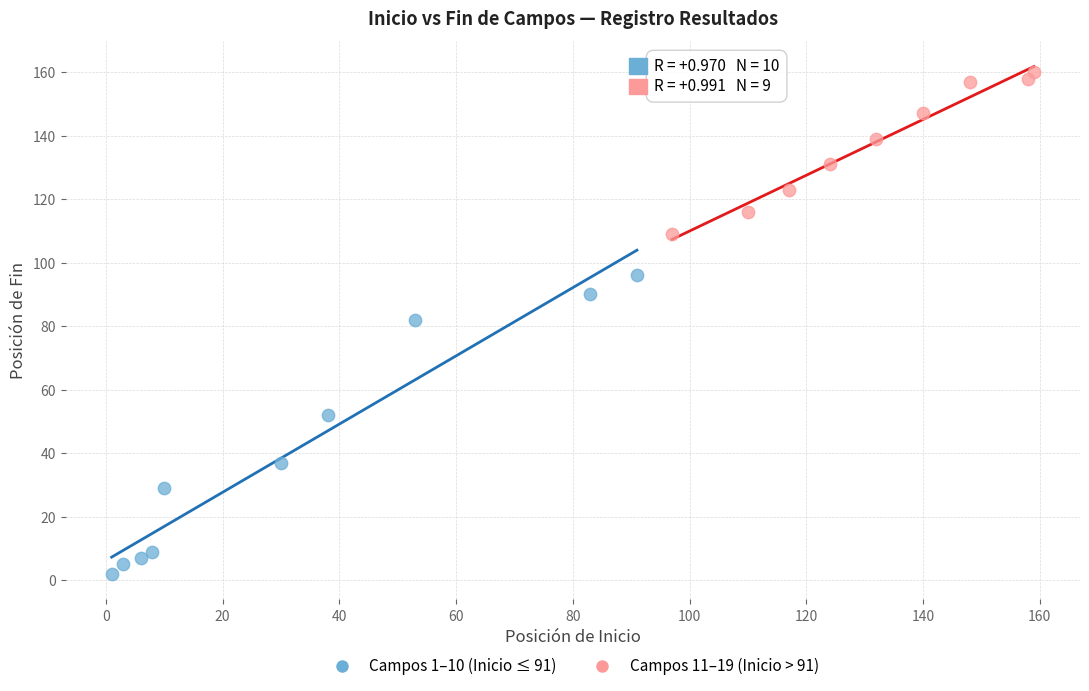

Which series has the largest Y range (max minus min)?

Campos 1–10 (Inicio ≤ 91)